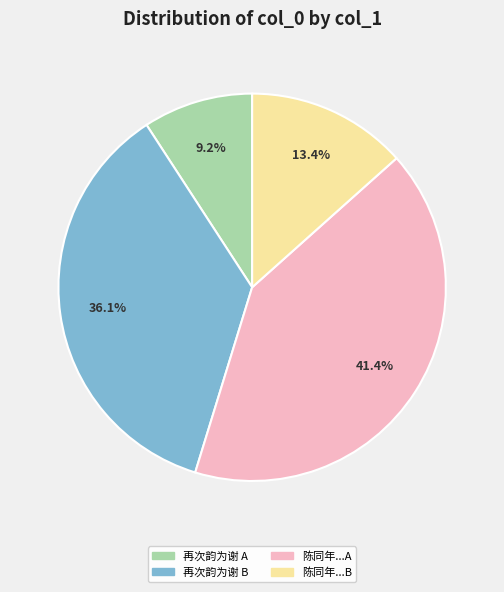

Is there any slice that represents more than half of the pie?

No